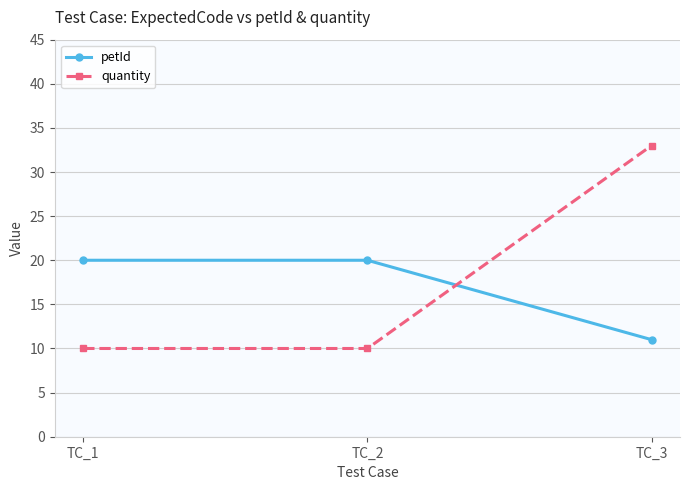

What is the spread (max minus min) of values at TC_1?

10